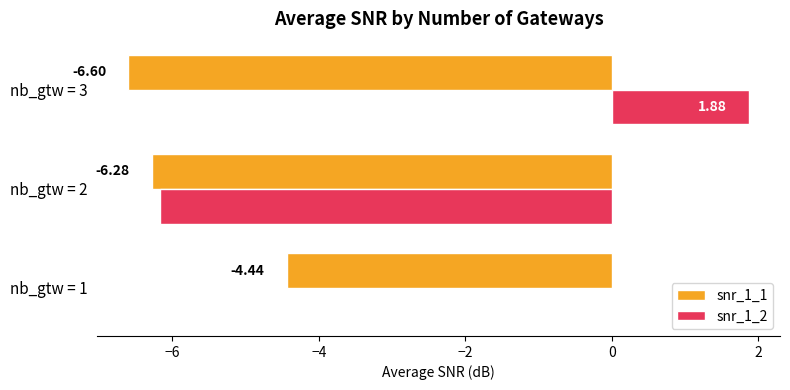

Between nb_gtw = 2 and nb_gtw = 3, which series saw the biggest shift?

snr_1_2